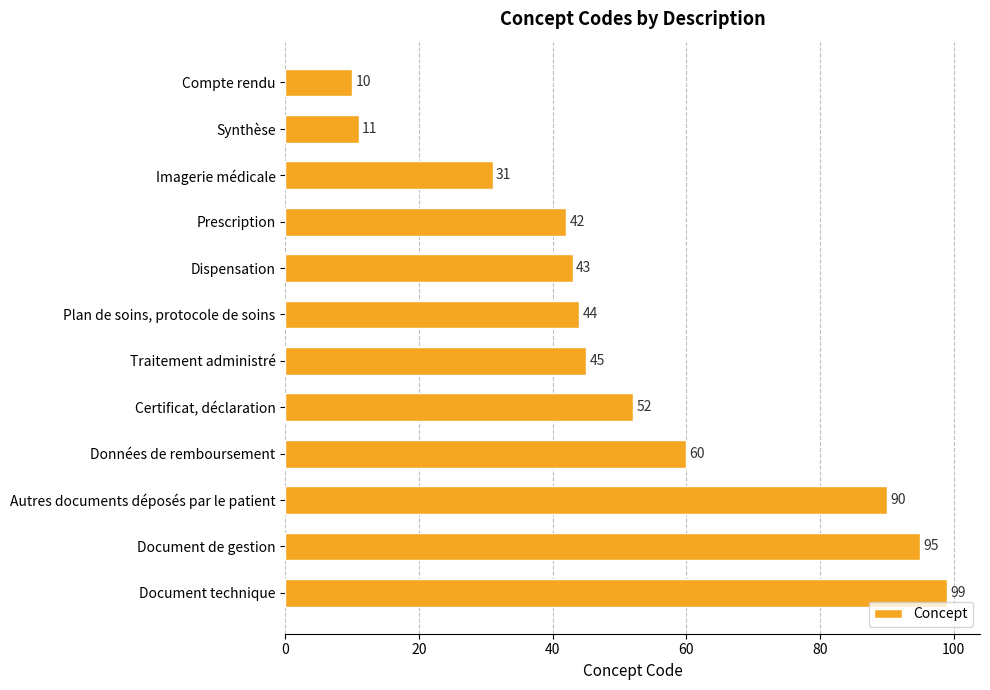

Where is the data nearest to the value 54?

Certificat, déclaration